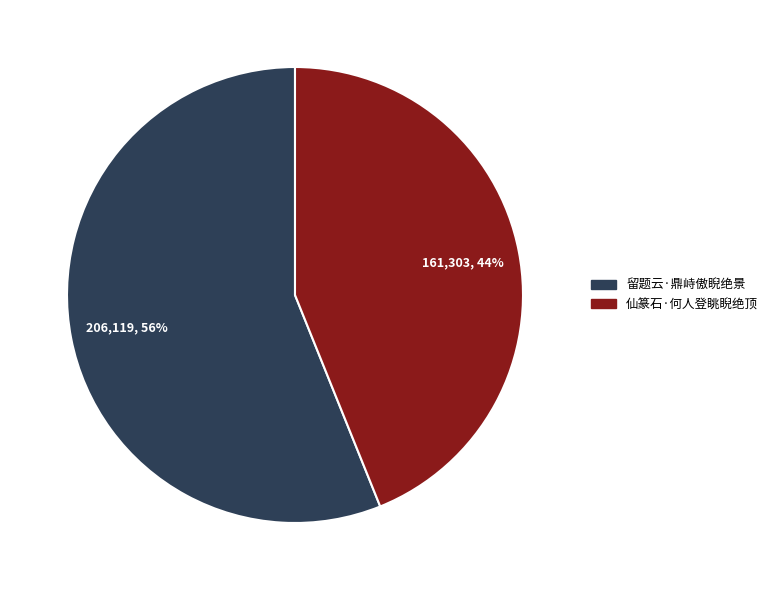

To the nearest percent, what percentage of the pie is 留题云·鼎峙傲睨绝景?

56%